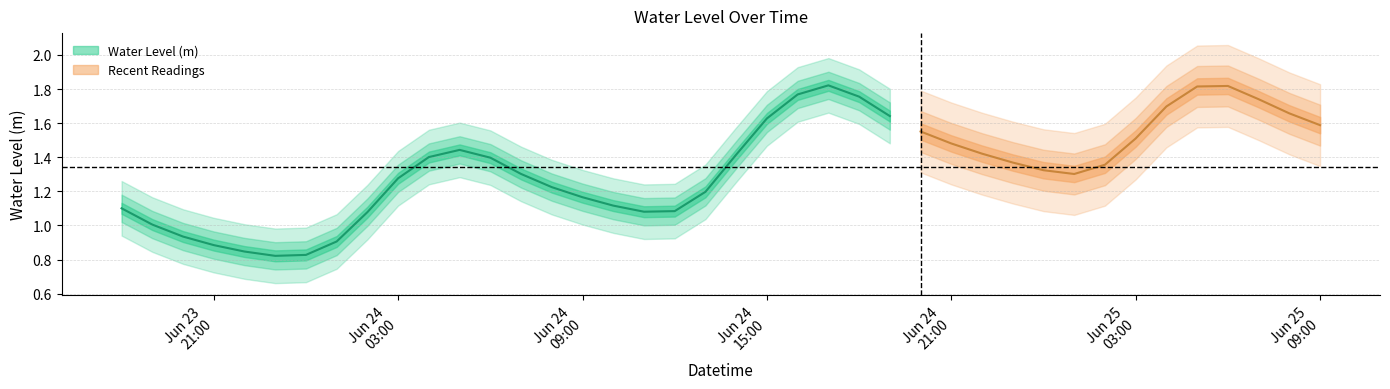

Rank the categories by value from highest to lowest.

2023-06-24 17:00:00, 2023-06-25 06:00:00, 2023-06-25 05:00:00, 2023-06-24 16:00:00, 2023-06-24 18:00:00, 2023-06-25 07:00:00, 2023-06-25 04:00:00, 2023-06-25 08:00:00, 2023-06-24 19:00:00, 2023-06-24 15:00:00, 2023-06-25 09:00:00, 2023-06-24 20:00:00, 2023-06-25 03:00:00, 2023-06-24 21:00:00, 2023-06-24 05:00:00, 2023-06-24 22:00:00, 2023-06-24 14:00:00, 2023-06-24 04:00:00, 2023-06-24 06:00:00, 2023-06-24 23:00:00, 2023-06-25 02:00:00, 2023-06-25 00:00:00, 2023-06-24 07:00:00, 2023-06-25 01:00:00, 2023-06-24 03:00:00, 2023-06-24 08:00:00, 2023-06-24 13:00:00, 2023-06-24 09:00:00, 2023-06-24 10:00:00, 2023-06-23 18:00:00, 2023-06-24 12:00:00, 2023-06-24 11:00:00, 2023-06-24 02:00:00, 2023-06-23 19:00:00, 2023-06-23 20:00:00, 2023-06-24 01:00:00, 2023-06-23 21:00:00, 2023-06-23 22:00:00, 2023-06-24 00:00:00, 2023-06-23 23:00:00